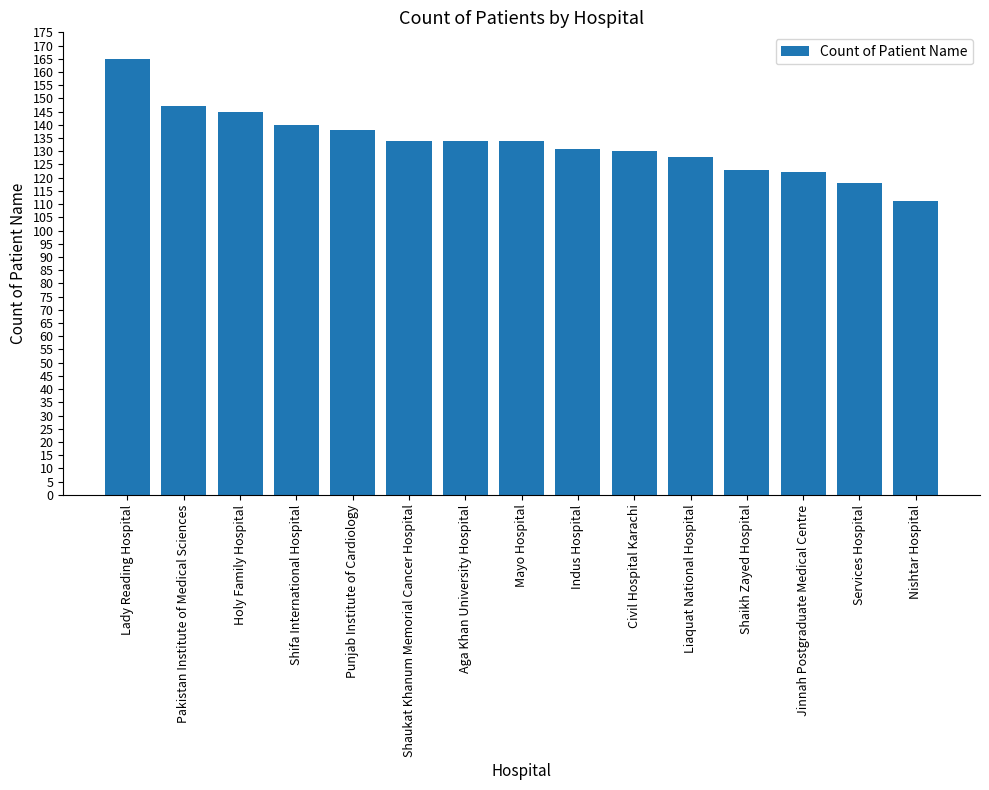

What is the ratio of the value at Mayo Hospital to the value at Liaquat National Hospital?

1.0